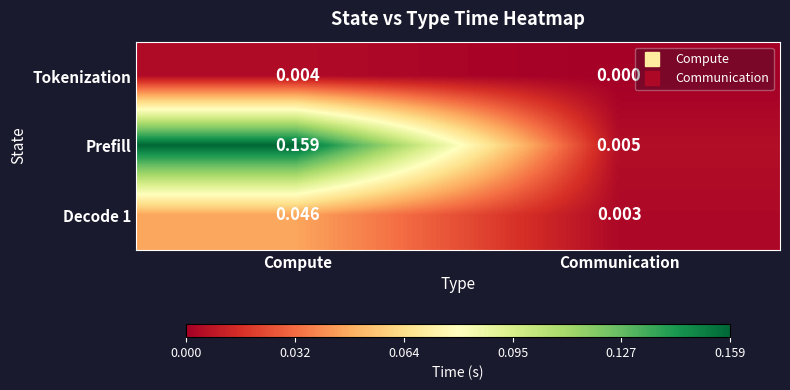

Which series changed the most between Compute and Communication?

Prefill